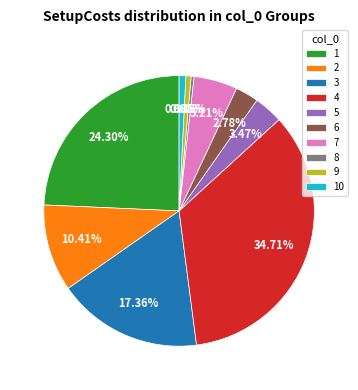

Count the number of slices in the pie.

10